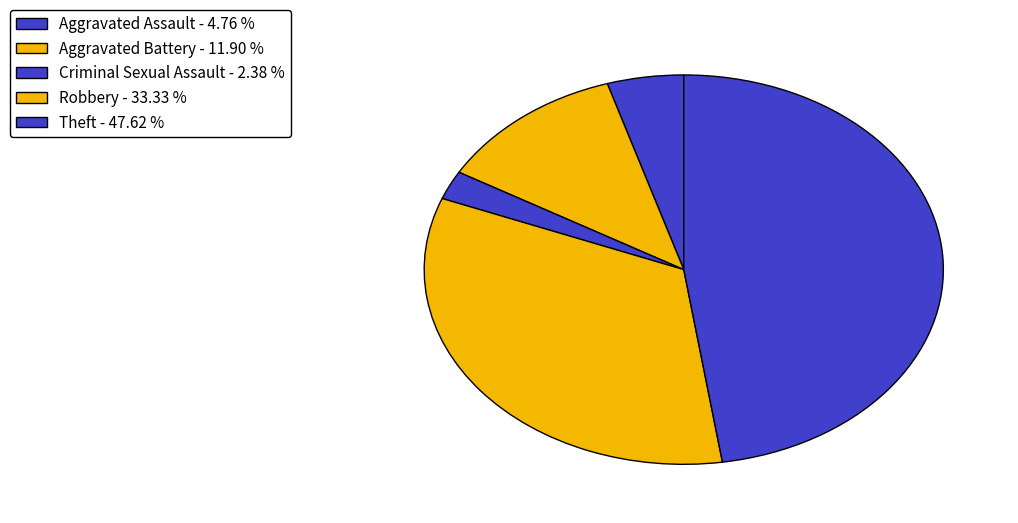

Is it true that Aggravated Battery is 24% of the pie?

False